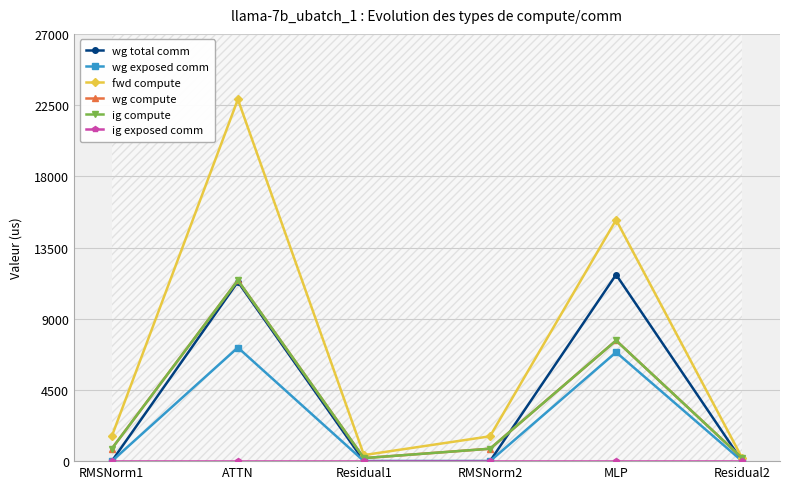

What is the label of the 6th point from the left?

Residual2